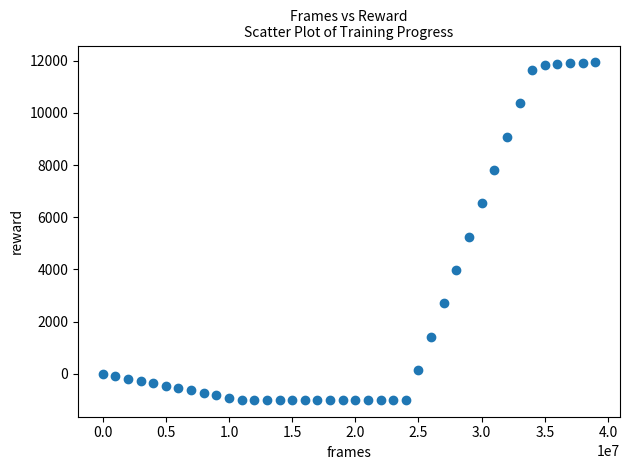

What is the range of X values (max minus min)?

39000000.0